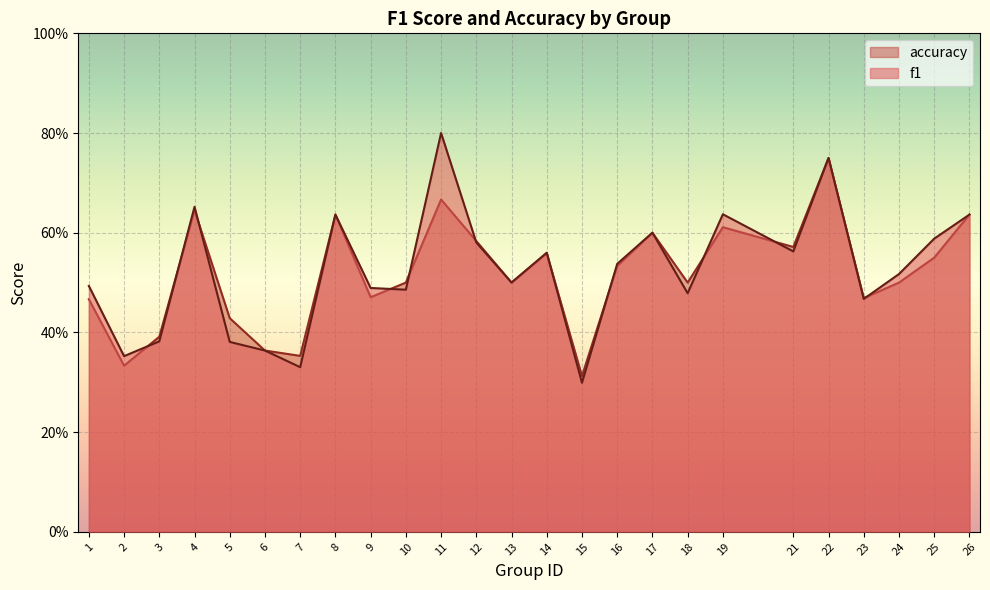

The accuracy series shows 0.6 at 17. True or false?

True